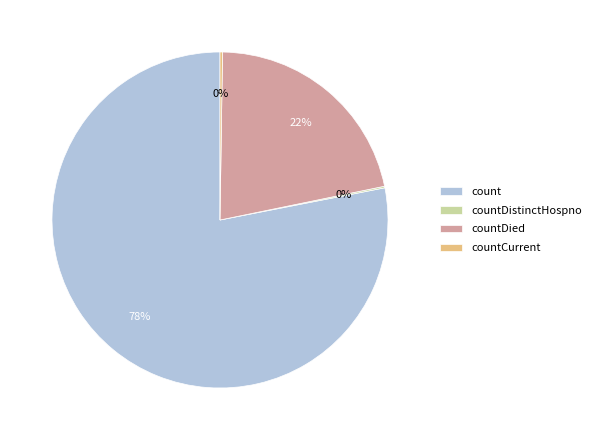

To the nearest percent, what is the difference between the largest and smallest slice percentages?

78%